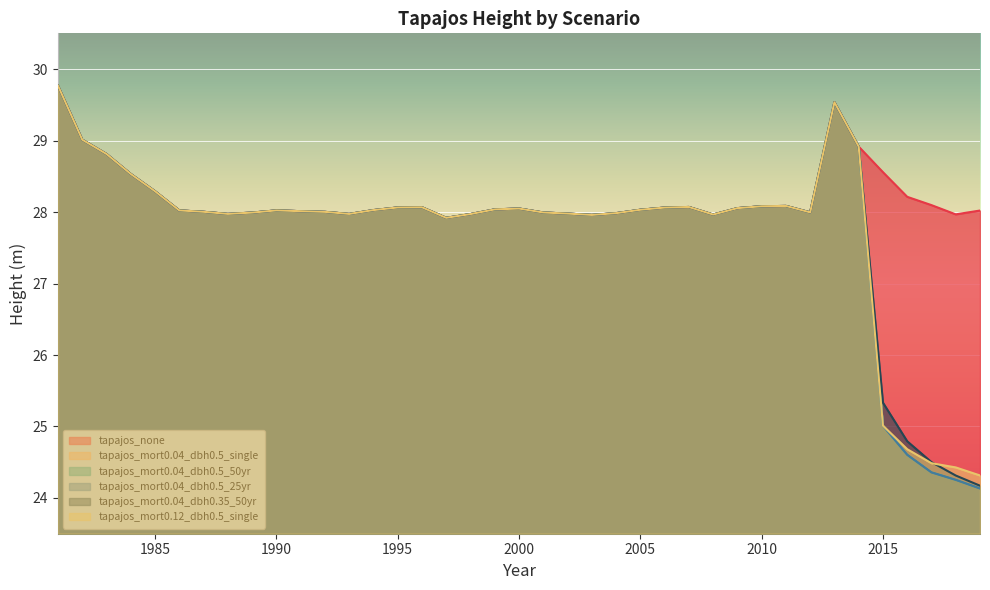

What is the total value across all series at 2003?

167.8